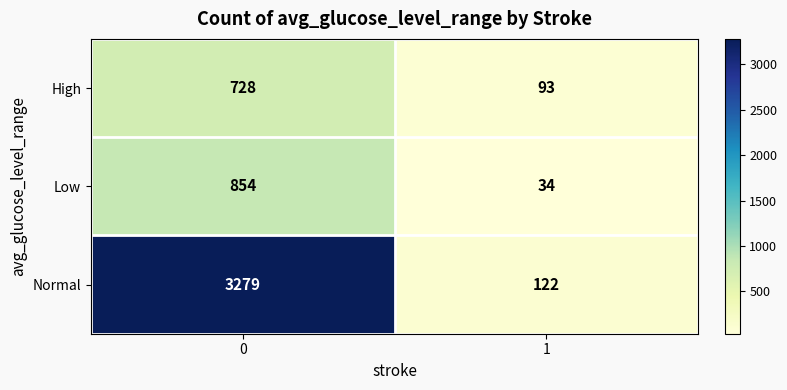

Rank the series at 1 from lowest to highest value.

Low, High, Normal